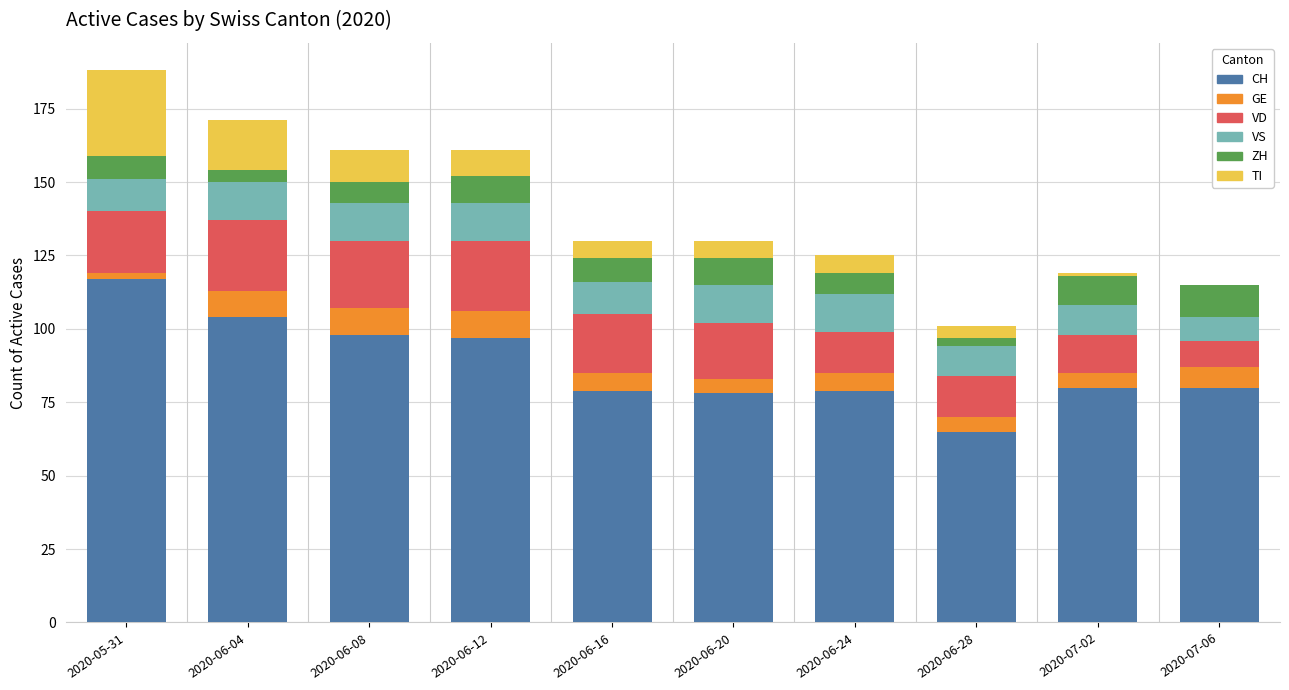

Is it true that CH equals 104 at 2020-06-04?

True